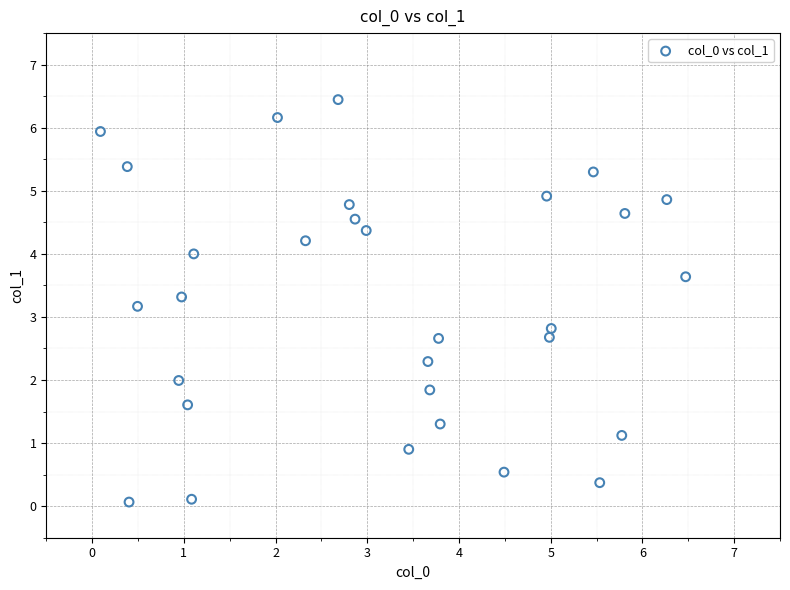

What is the range of X values (max minus min)?

6.4